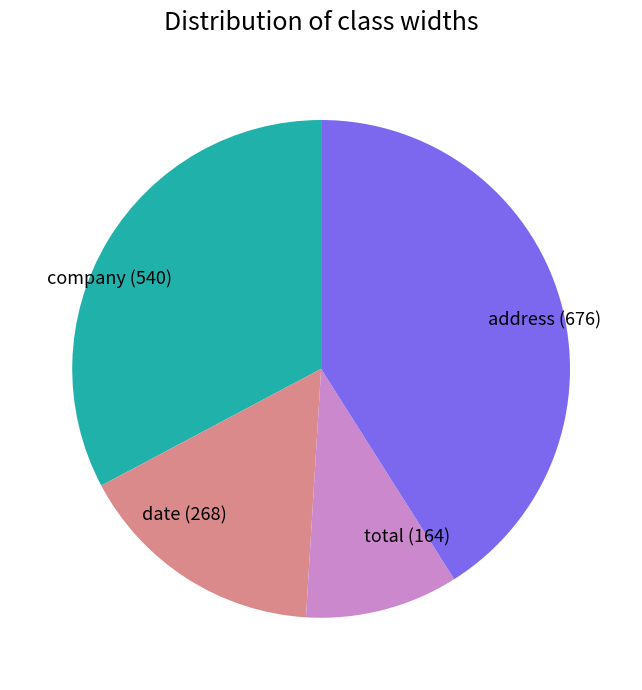

Rank the categories by value from lowest to highest.

total, date, company, address